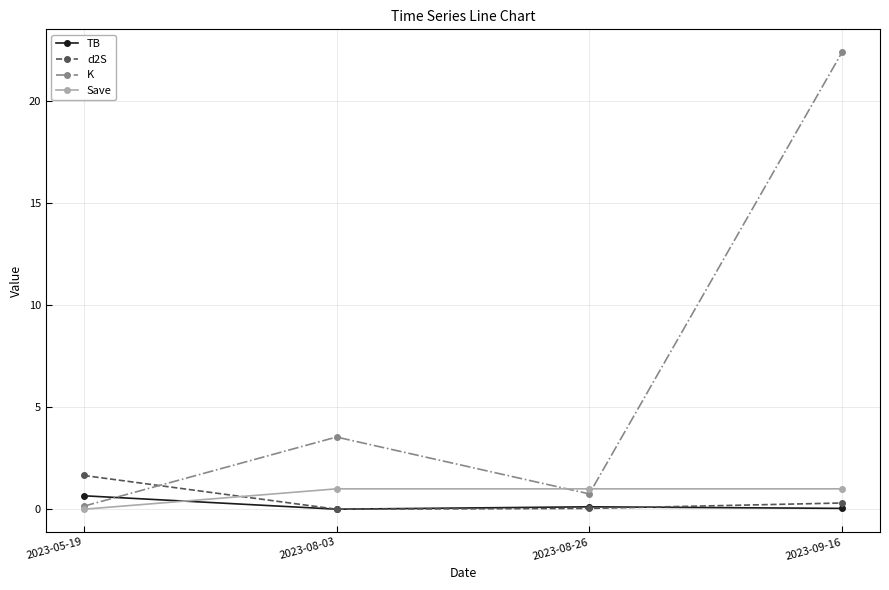

Does the chart display data point markers on the line(s)?

Yes